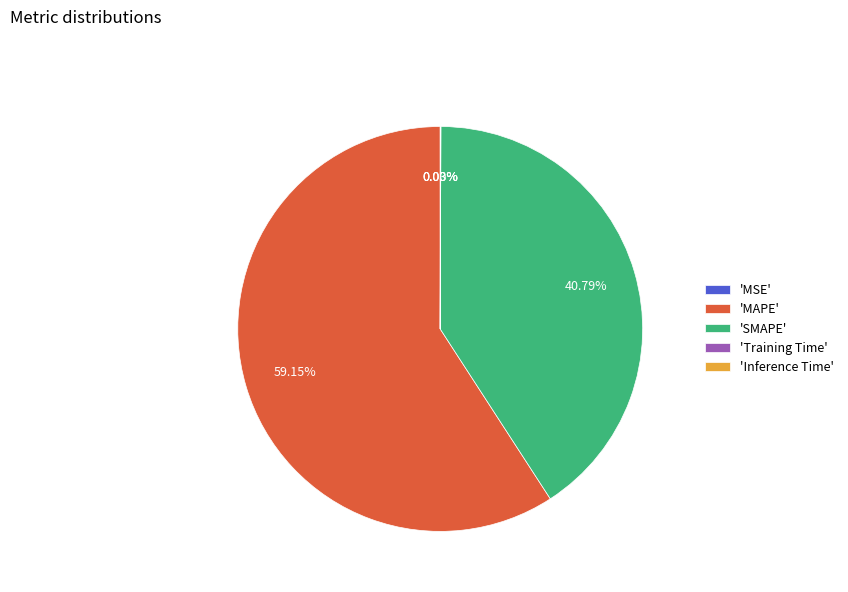

What is the largest slice in the pie chart?

'MAPE'